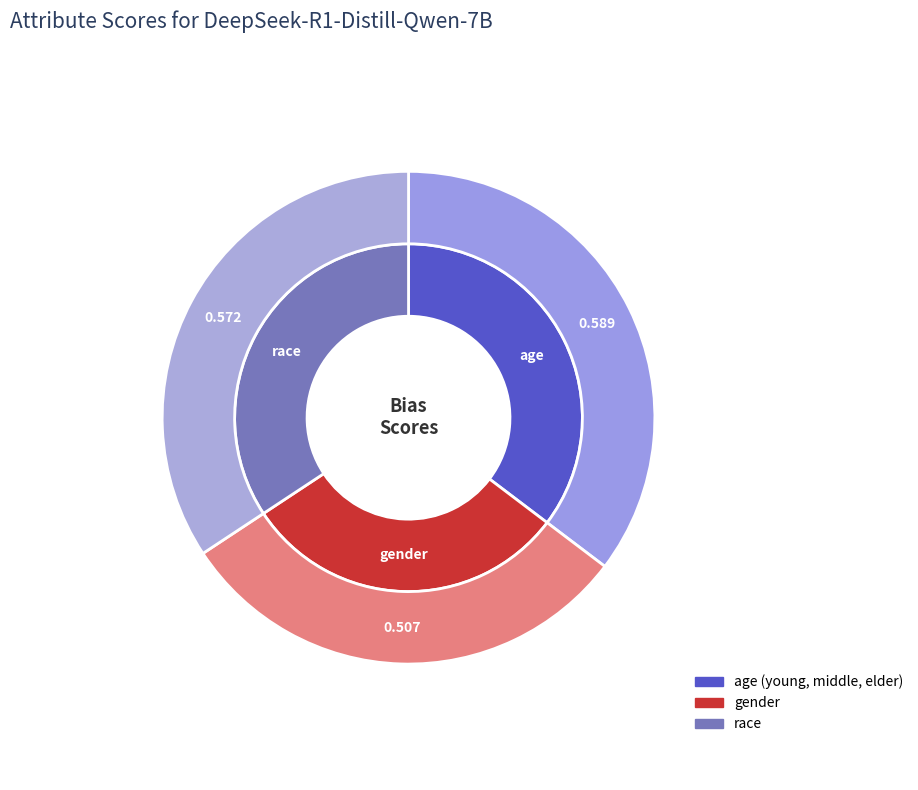

To the nearest percent, what portion does race represent?

34%